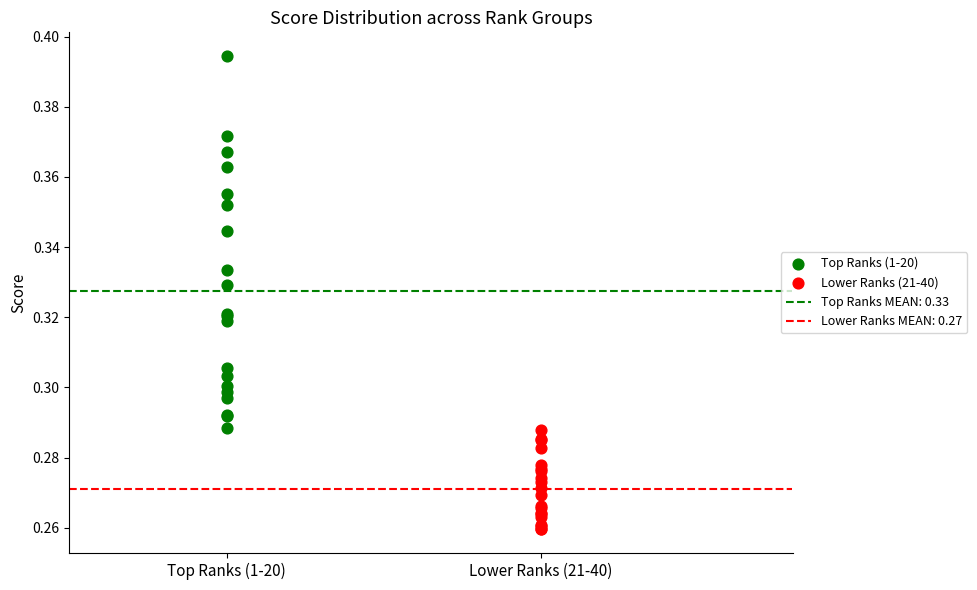

Which series has the widest spread of Y values?

Top Ranks (1-20)